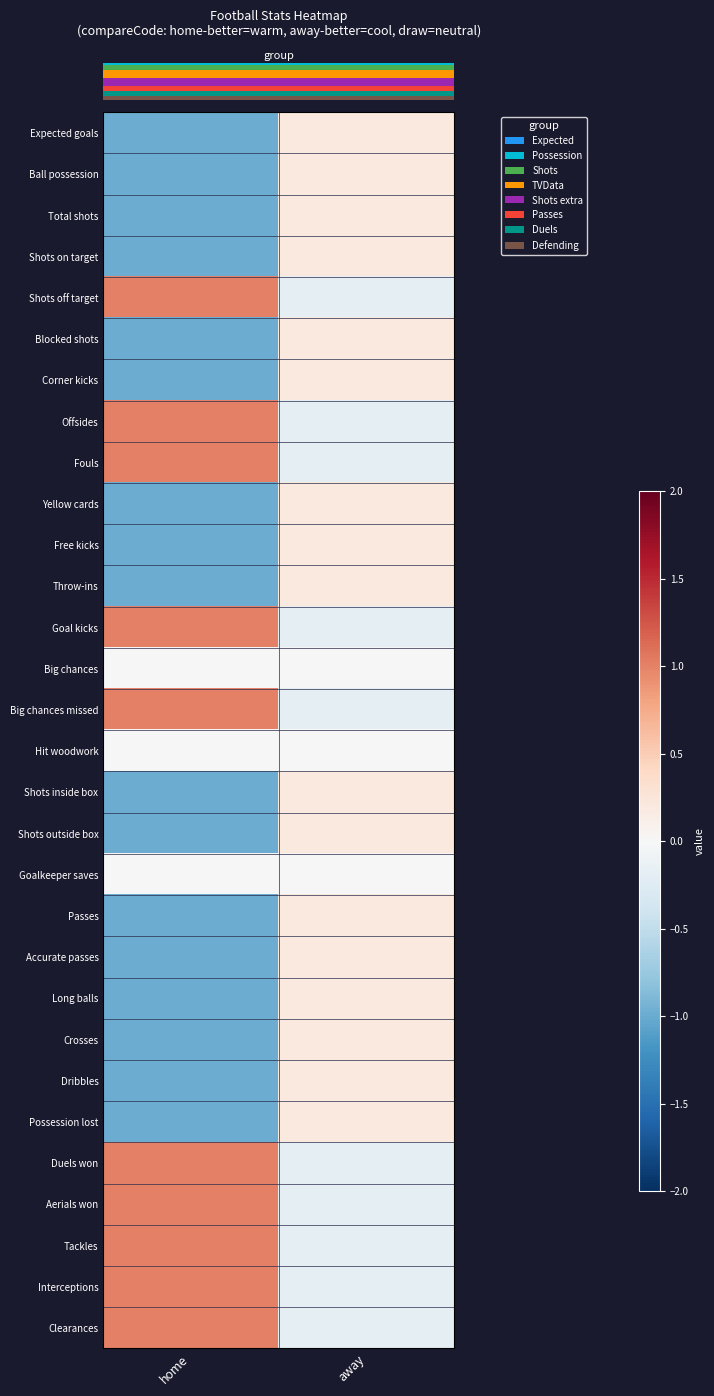

Reading left to right, transcribe all the data shown in this chart.

row_0: home=-1.0	away=0.2
row_1: home=-1.0	away=0.2
row_2: home=-1.0	away=0.2
row_3: home=-1.0	away=0.2
row_4: home=1.0	away=-0.2
row_5: home=-1.0	away=0.2
row_6: home=-1.0	away=0.2
row_7: home=1.0	away=-0.2
row_8: home=1.0	away=-0.2
row_9: home=-1.0	away=0.2
row_10: home=-1.0	away=0.2
row_11: home=-1.0	away=0.2
row_12: home=1.0	away=-0.2
row_13: home=0.0	away=0.0
row_14: home=1.0	away=-0.2
row_15: home=0.0	away=0.0
row_16: home=-1.0	away=0.2
row_17: home=-1.0	away=0.2
row_18: home=0.0	away=0.0
row_19: home=-1.0	away=0.2
row_20: home=-1.0	away=0.2
row_21: home=-1.0	away=0.2
row_22: home=-1.0	away=0.2
row_23: home=-1.0	away=0.2
row_24: home=-1.0	away=0.2
row_25: home=1.0	away=-0.2
row_26: home=1.0	away=-0.2
row_27: home=1.0	away=-0.2
row_28: home=1.0	away=-0.2
row_29: home=1.0	away=-0.2